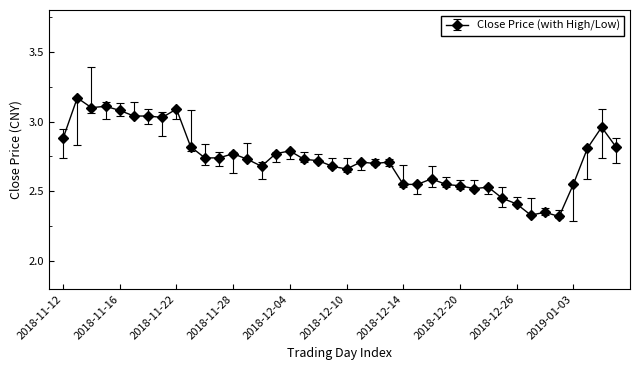

Rank the categories by value from lowest to highest.

2019-01-02, 2018-12-27, 2018-12-28, 2018-12-26, 2018-12-25, 2018-12-21, 2018-12-24, 2018-12-20, 2018-12-14, 2018-12-17, 2018-12-19, 2019-01-03, 2018-12-18, 2018-12-10, 2018-11-30, 2018-12-07, 2018-12-12, 2018-12-11, 2018-12-13, 2018-12-06, 2018-11-29, 2018-12-05, 2018-11-26, 2018-11-27, 2018-11-28, 2018-12-03, 2018-12-04, 2019-01-04, 2018-11-23, 2019-01-08, 2018-11-12, 2019-01-07, 2018-11-21, 2018-11-19, 2018-11-20, 2018-11-16, 2018-11-22, 2018-11-14, 2018-11-15, 2018-11-13